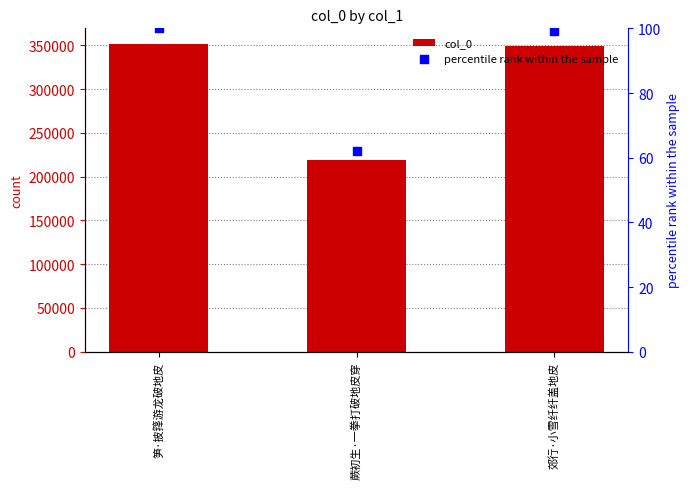

Which series has the largest total across all categories?

col_0